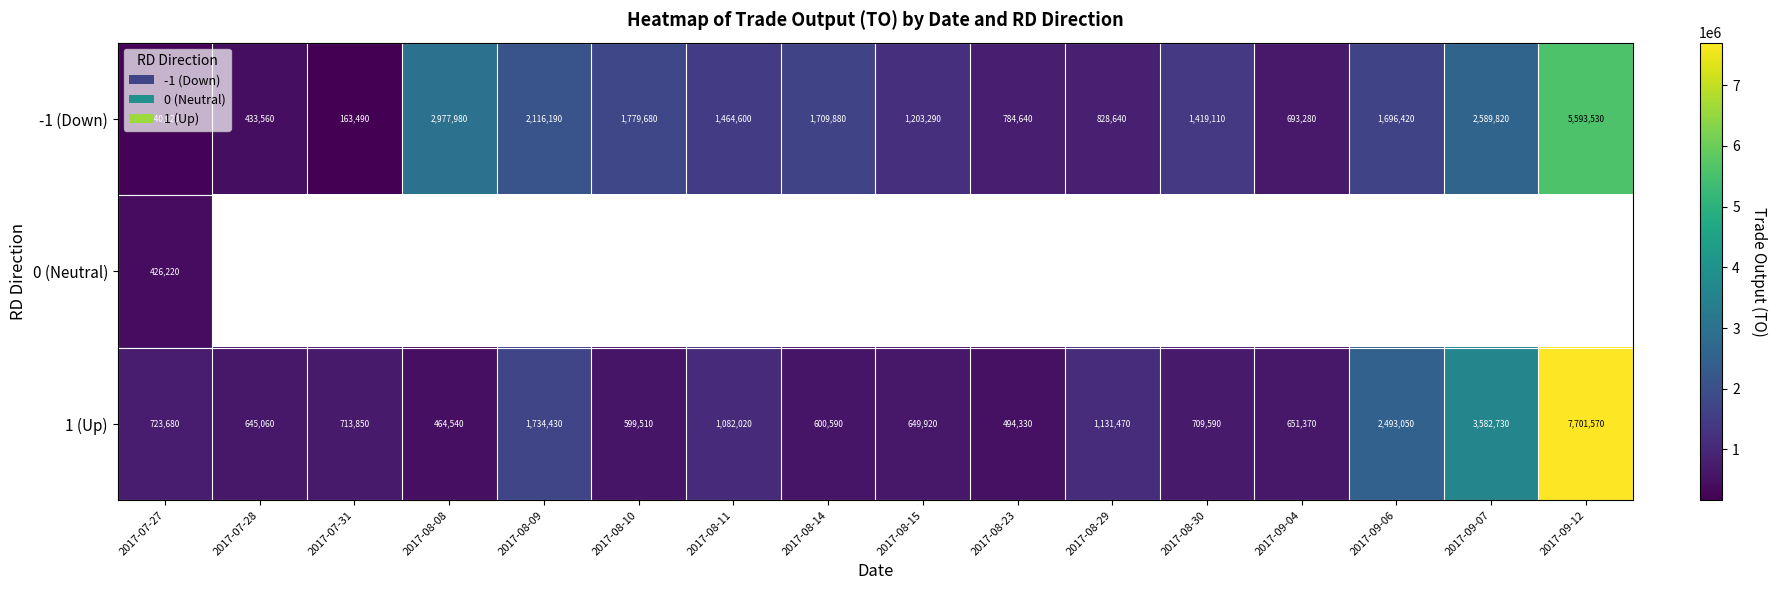

At which category is the sum across all series the highest?

2017-07-27